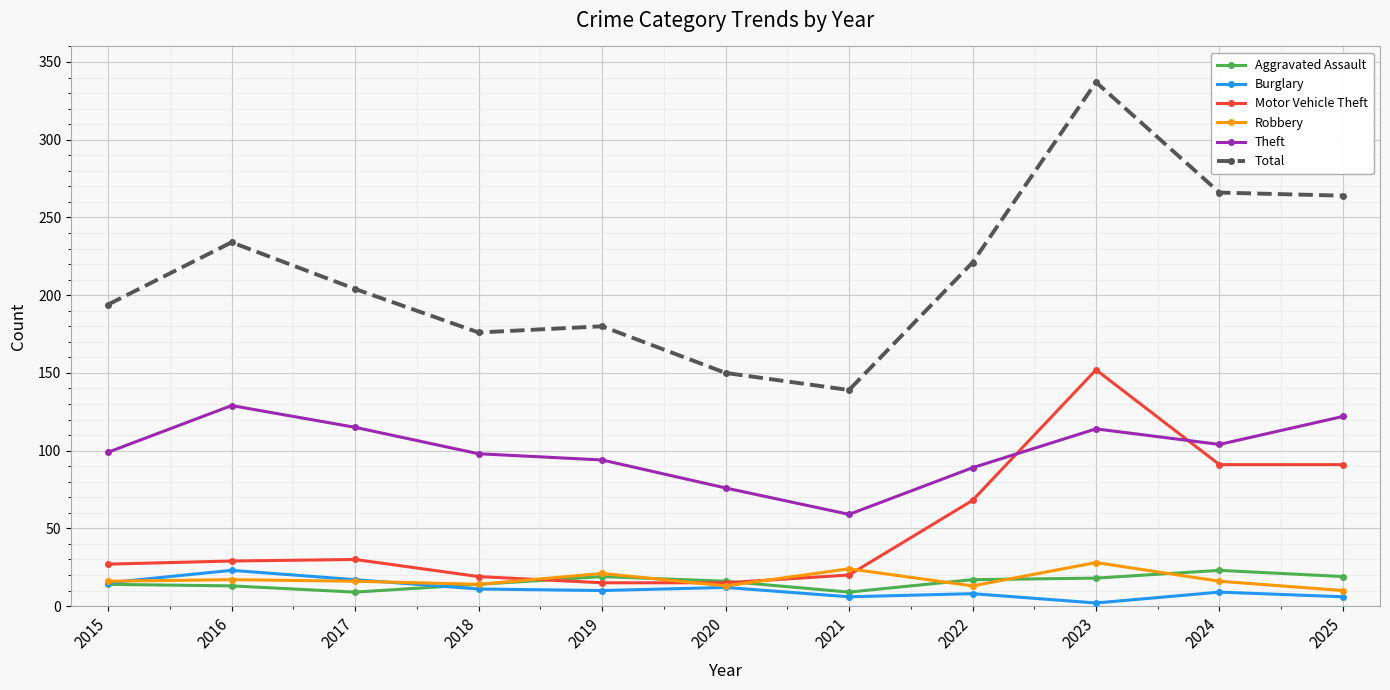

What is the difference between the maximum and minimum values in the Aggravated Assault series?

14